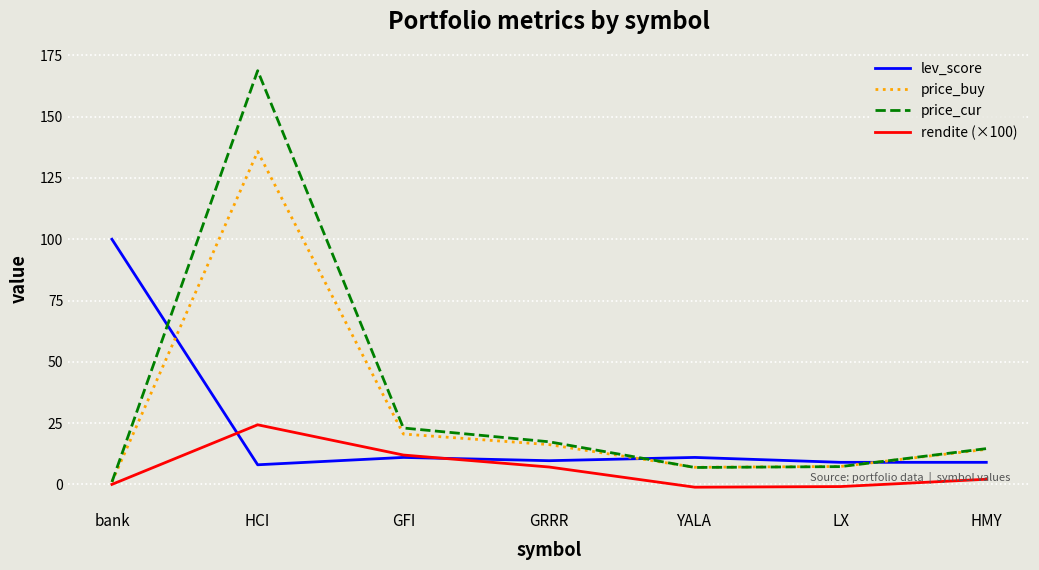

What is the approximate value of price_buy at HCI?

135.8